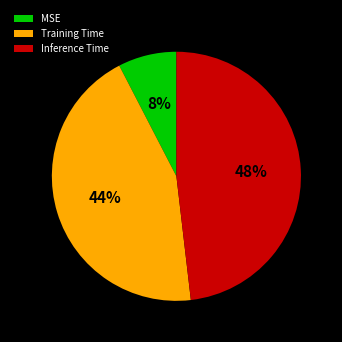

To the nearest percent, what is the average slice percentage?

33%